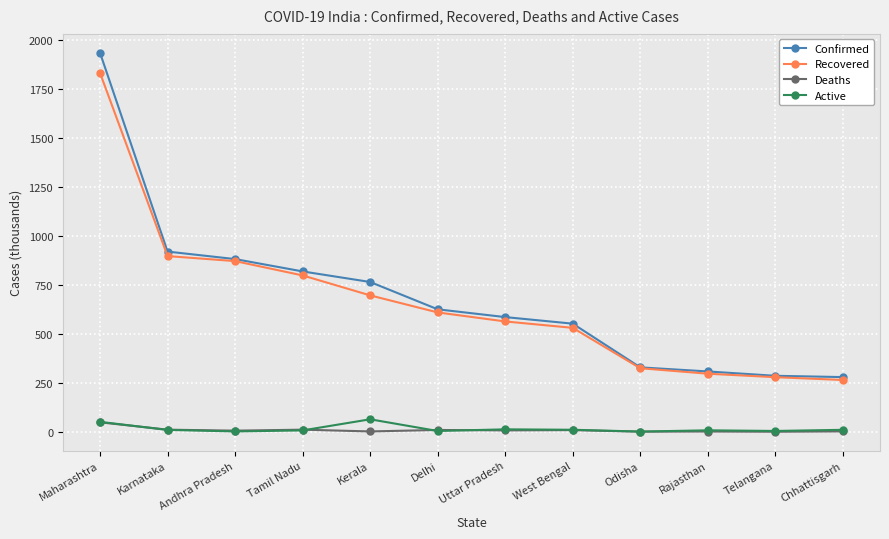

What is the highest value of the Confirmed series?

1935.6